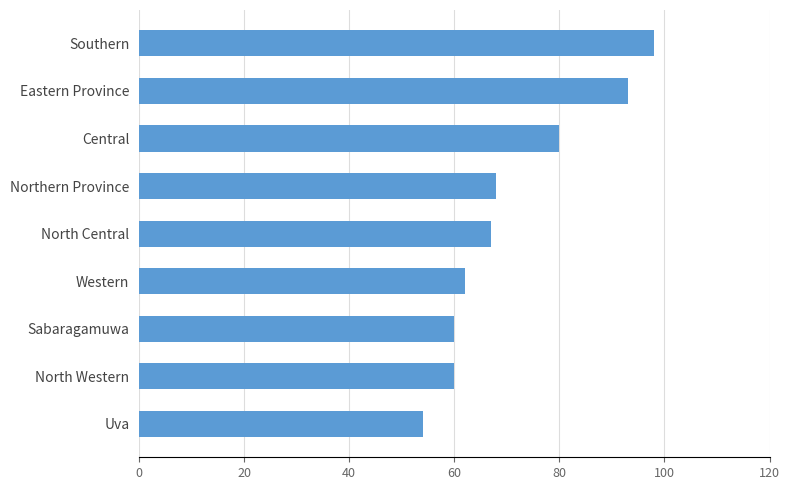

Where is the data nearest to the value 76?

Central